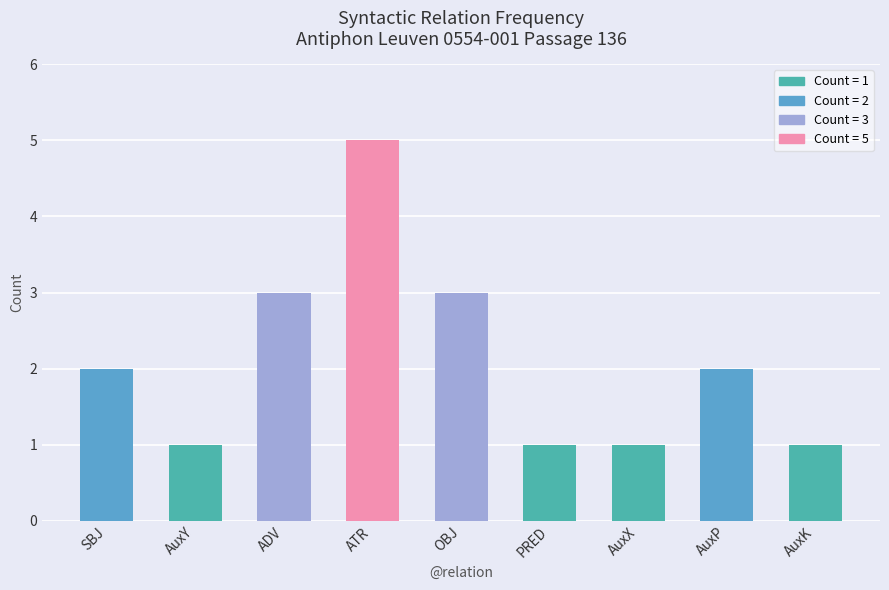

What position from the right is ATR?

6